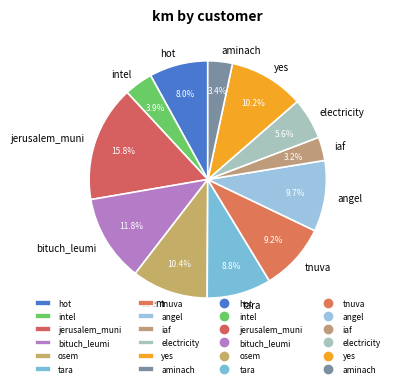

To the nearest percent, what is the difference between the largest and smallest slice percentages?

13%